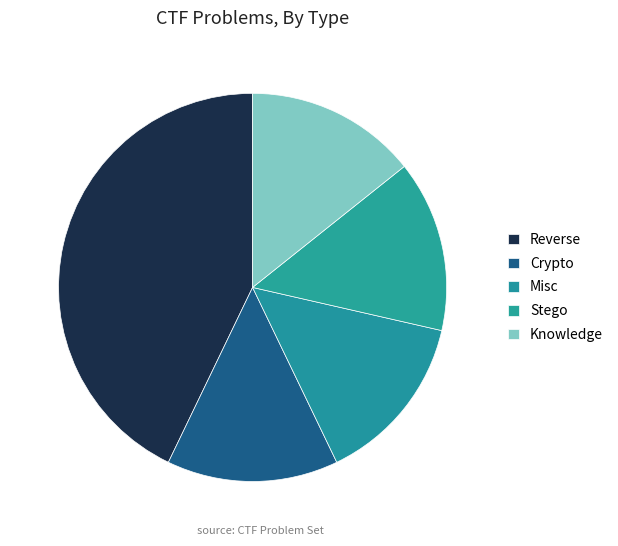

The Misc slice represents 14% of the pie. True or false?

True